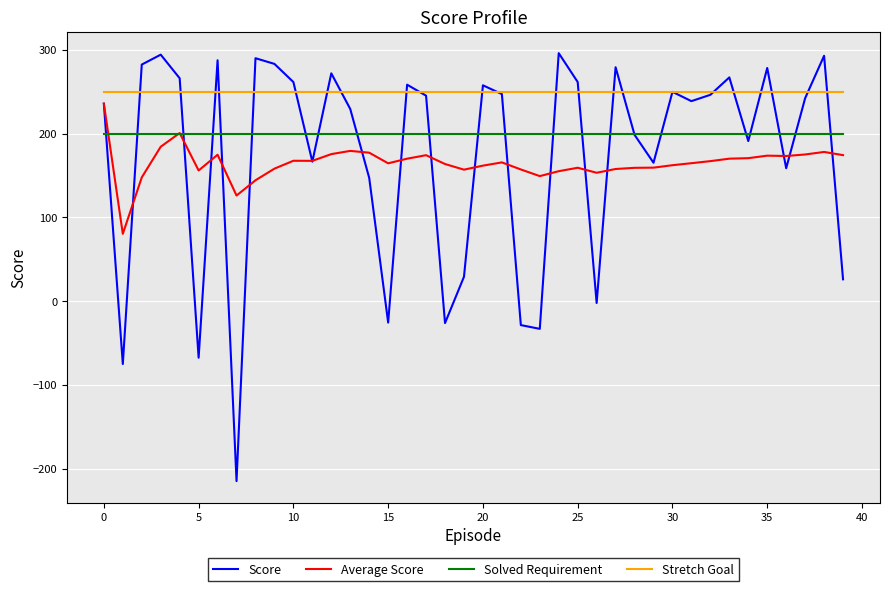

What is the greatest value displayed?

296.0